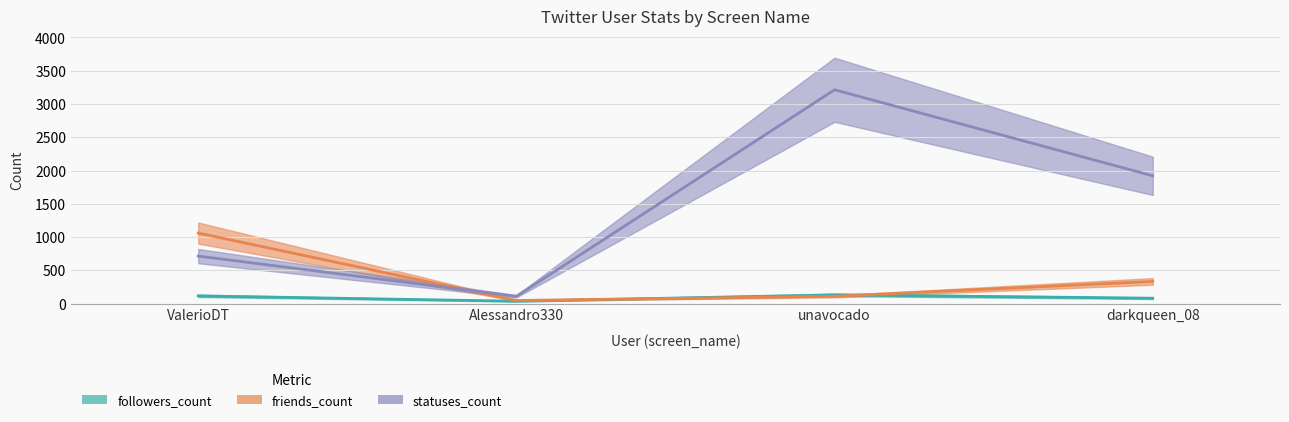

True or false: statuses_count has a value of 111 at Alessandro330.

True